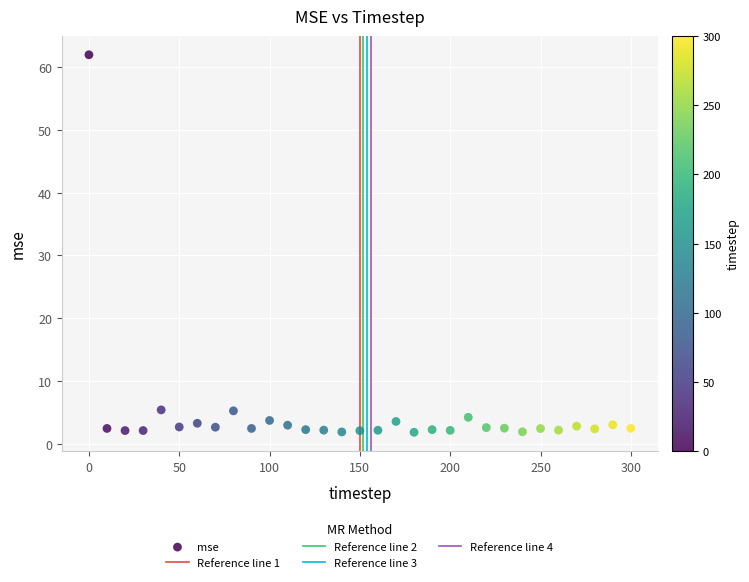

What is the range of Y values (max minus min)?

60.1